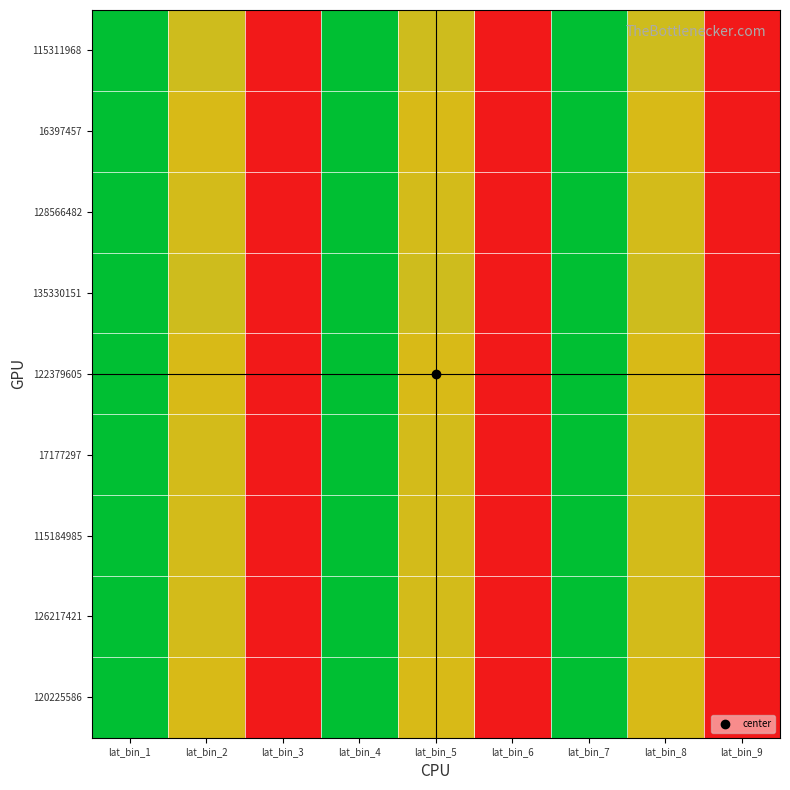

Reading left to right, transcribe all the data shown in this chart.

115311968: lat_bin_1=40.1	lat_bin_2=15.6	lat_bin_3=0.0	lat_bin_4=40.1	lat_bin_5=15.6	lat_bin_6=0.0	lat_bin_7=40.1	lat_bin_8=15.6	lat_bin_9=0.0
16397457: lat_bin_1=40.1	lat_bin_2=15.3	lat_bin_3=0.0	lat_bin_4=40.1	lat_bin_5=15.3	lat_bin_6=0.0	lat_bin_7=40.1	lat_bin_8=15.3	lat_bin_9=0.0
128566482: lat_bin_1=40.0	lat_bin_2=15.4	lat_bin_3=0.0	lat_bin_4=40.0	lat_bin_5=15.4	lat_bin_6=0.0	lat_bin_7=40.0	lat_bin_8=15.4	lat_bin_9=0.0
135330151: lat_bin_1=40.1	lat_bin_2=15.6	lat_bin_3=0.0	lat_bin_4=40.1	lat_bin_5=15.6	lat_bin_6=0.0	lat_bin_7=40.1	lat_bin_8=15.6	lat_bin_9=0.0
122379605: lat_bin_1=40.2	lat_bin_2=15.2	lat_bin_3=0.0	lat_bin_4=40.2	lat_bin_5=15.2	lat_bin_6=0.0	lat_bin_7=40.2	lat_bin_8=15.2	lat_bin_9=0.0
17177297: lat_bin_1=40.2	lat_bin_2=15.4	lat_bin_3=0.0	lat_bin_4=40.2	lat_bin_5=15.4	lat_bin_6=0.0	lat_bin_7=40.2	lat_bin_8=15.4	lat_bin_9=0.0
115184985: lat_bin_1=40.1	lat_bin_2=15.5	lat_bin_3=0.0	lat_bin_4=40.1	lat_bin_5=15.5	lat_bin_6=0.0	lat_bin_7=40.1	lat_bin_8=15.5	lat_bin_9=0.0
126217421: lat_bin_1=40.1	lat_bin_2=15.5	lat_bin_3=0.0	lat_bin_4=40.1	lat_bin_5=15.5	lat_bin_6=0.0	lat_bin_7=40.1	lat_bin_8=15.5	lat_bin_9=0.0
120225586: lat_bin_1=40.1	lat_bin_2=15.3	lat_bin_3=0.0	lat_bin_4=40.1	lat_bin_5=15.3	lat_bin_6=0.0	lat_bin_7=40.1	lat_bin_8=15.3	lat_bin_9=0.0